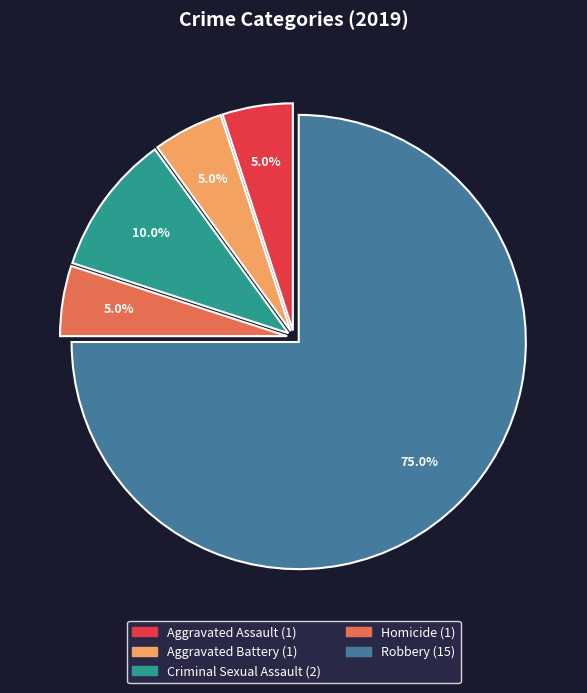

What percentage is the Aggravated Assault slice, to the nearest percent?

5%